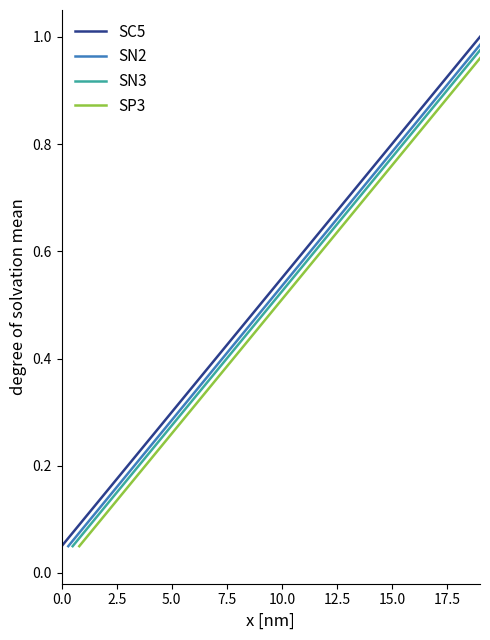

Rank the series at 12.5 from highest to lowest value.

SC5, SN2, SN3, SP3